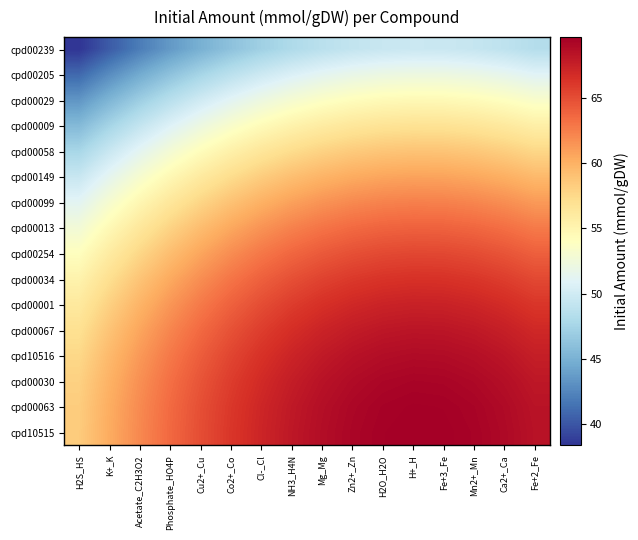

Rank the series at Ca2+_Ca from lowest to highest value.

cpd00239, cpd00205, cpd00029, cpd00009, cpd00058, cpd00149, cpd00099, cpd00013, cpd00254, cpd00034, cpd00001, cpd00067, cpd10516, cpd00030, cpd00063, cpd10515